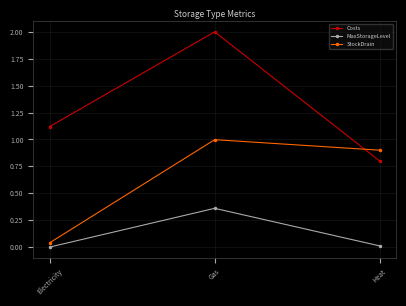

At which label does StockDrain reach its peak?

Gas